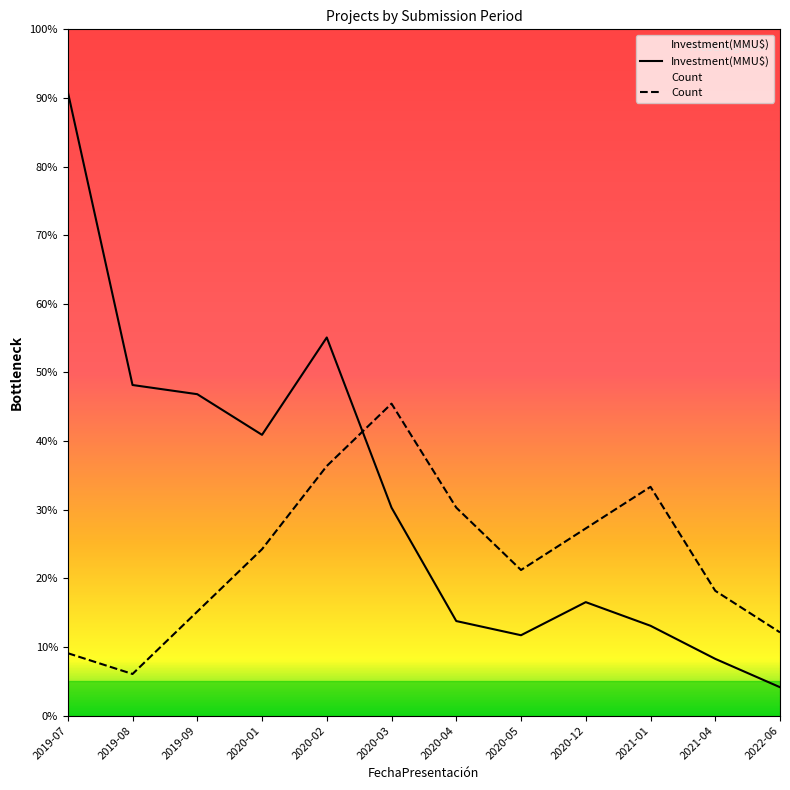

What are all the series names shown in the legend?

Count, Investment(MMU$)